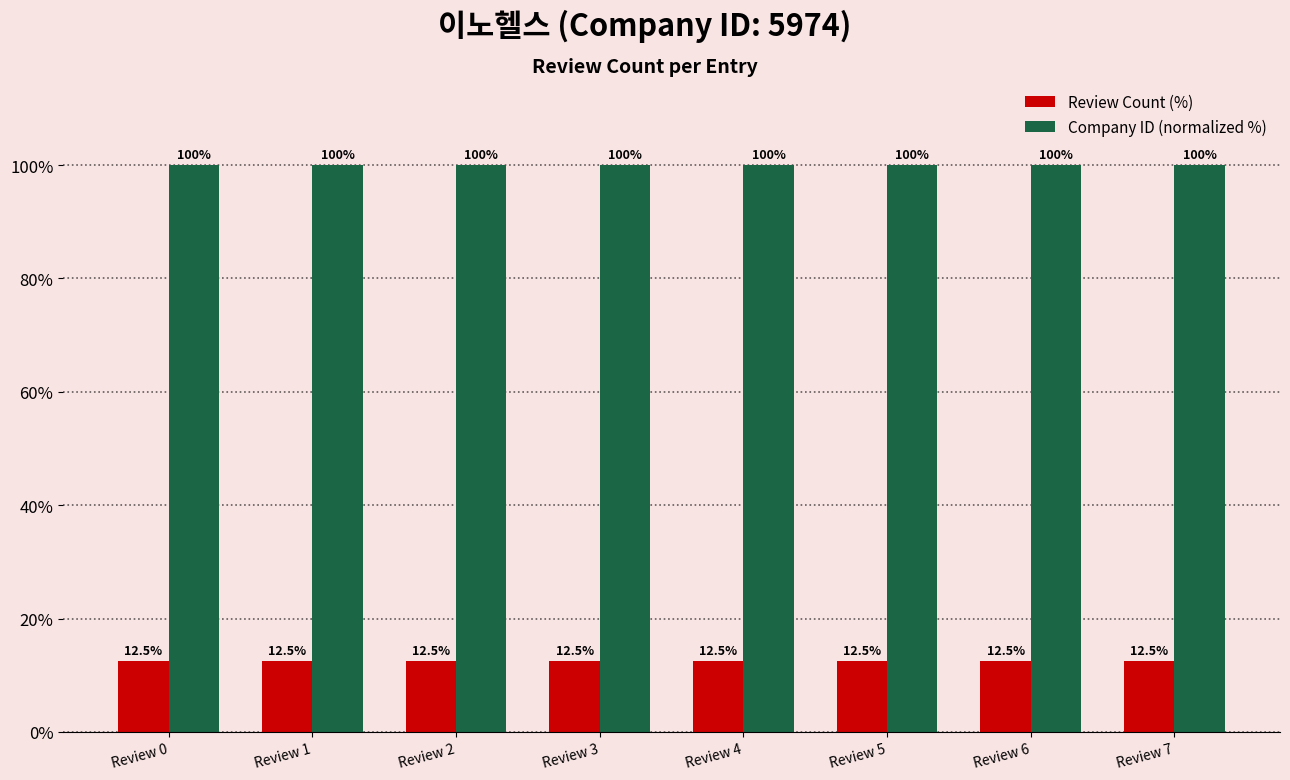

Which series has the largest total across all categories?

Company ID (normalized %)